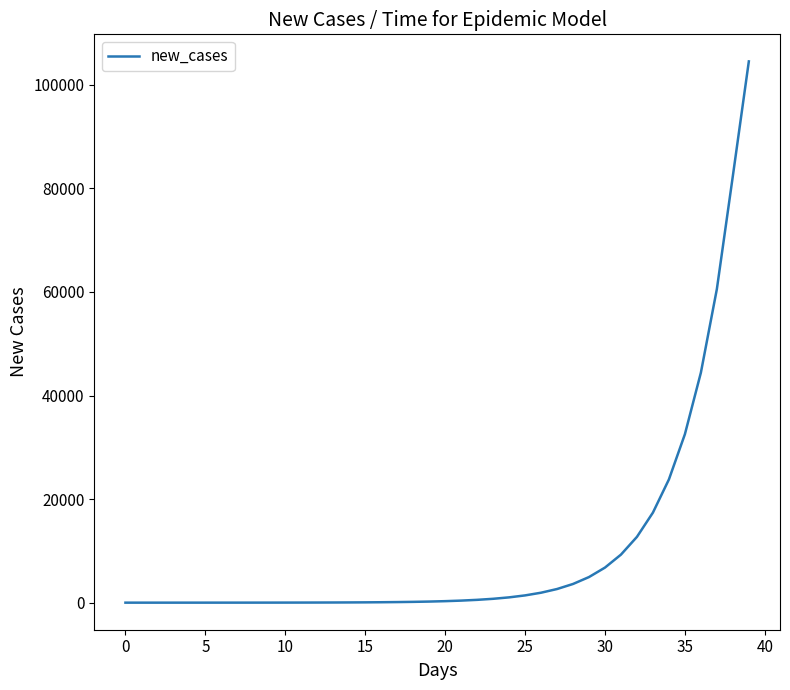

What is the greatest value displayed?

104516.4